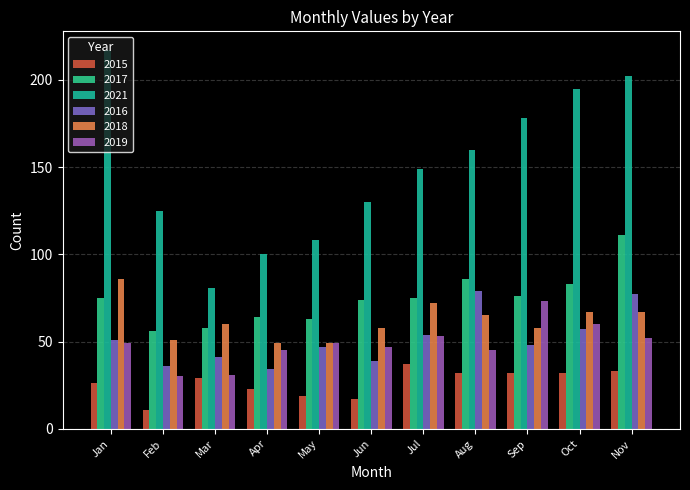

Reading left to right, transcribe all the data shown in this chart.

2015: January=26	February=11	March=29	April=23	May=19	June=17	July=37	August=32	September=32	October=32	November=33
2017: January=75	February=56	March=58	April=64	May=63	June=74	July=75	August=86	September=76	October=83	November=111
2021: January=217	February=125	March=81	April=100	May=108	June=130	July=149	August=160	September=178	October=195	November=202
2016: January=51	February=36	March=41	April=34	May=47	June=39	July=54	August=79	September=48	October=57	November=77
2018: January=86	February=51	March=60	April=49	May=49	June=58	July=72	August=65	September=58	October=67	November=67
2019: January=49	February=30	March=31	April=45	May=49	June=47	July=53	August=45	September=73	October=60	November=52